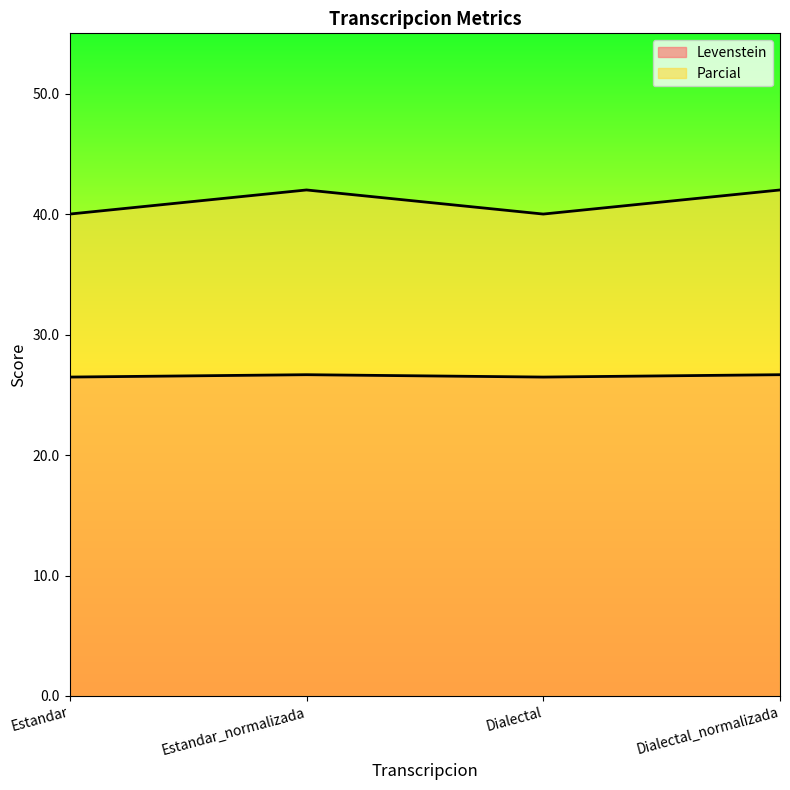

What is the difference between the maximum and minimum values in the Levenstein series?

0.2